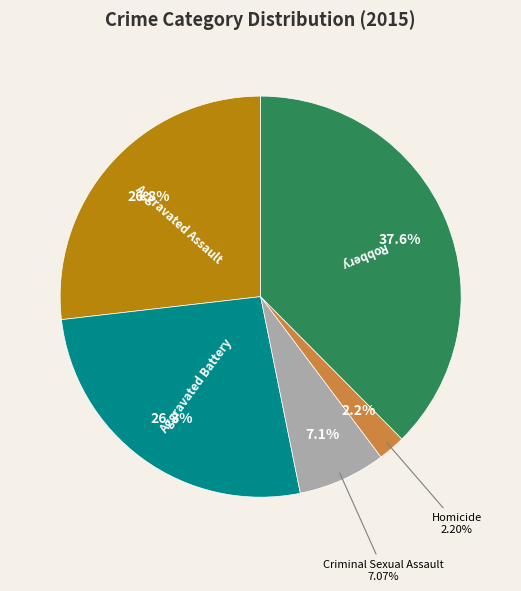

How many segments does this pie chart have?

5